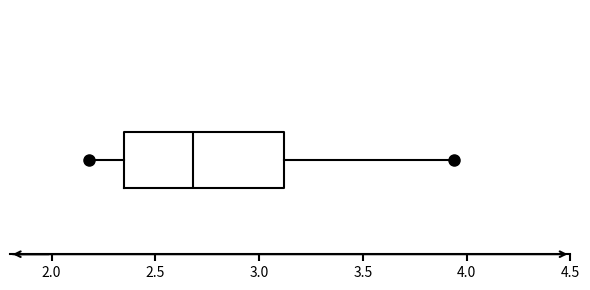

Transcribe this box plot: give where the median line is, the range the box spans, and where the two whiskers end, as read against the x-axis. The values are not printed on the chart, so give them approximately, as read against the axis.

median 2.70, box 2.35 to 3.10, whiskers 2.20 to 3.95